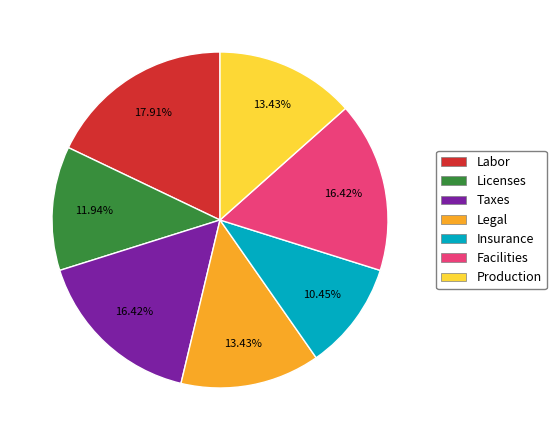

Is the sum of Facilities and Licenses greater than half?

No